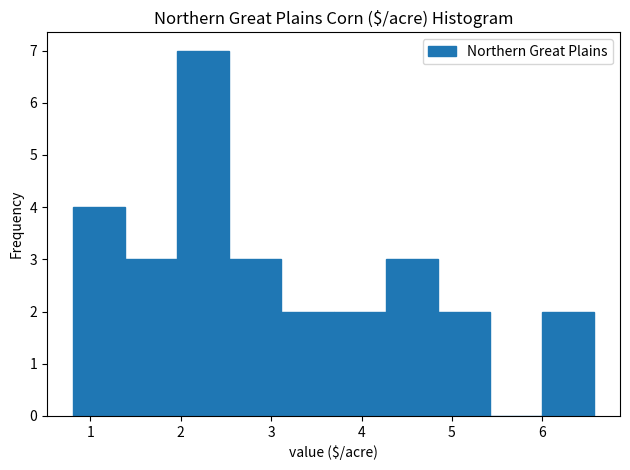

How tall is the bar that spans 6.0 to 6.6 on the x-axis? Neither the bar edges nor the heights are printed on the chart, so give them approximately, as read against the axes.

2